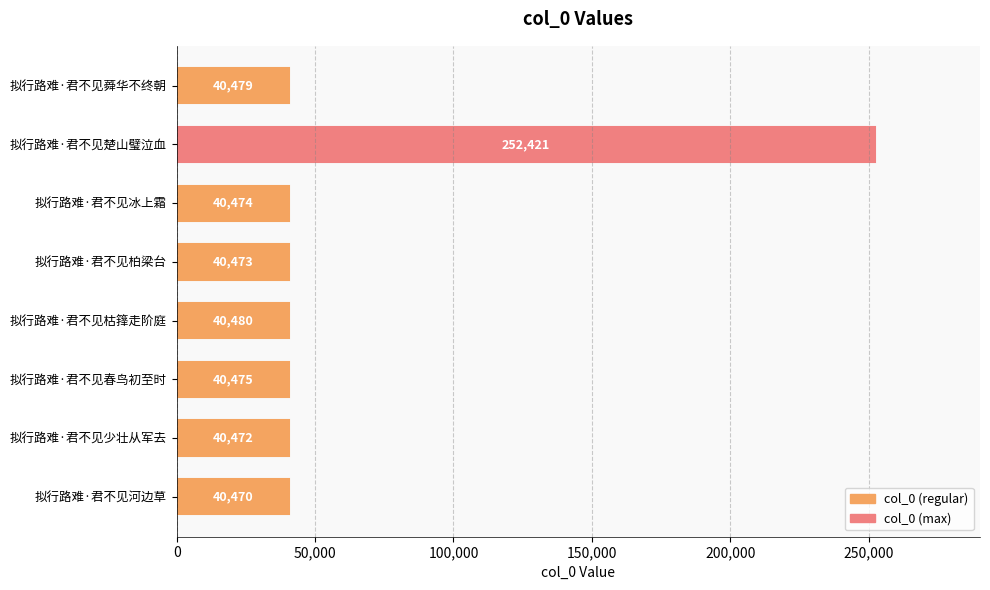

Reading bottom to top, extract all data points from this chart.

40470	40472	40475	40480	40473	40474	252421	40479